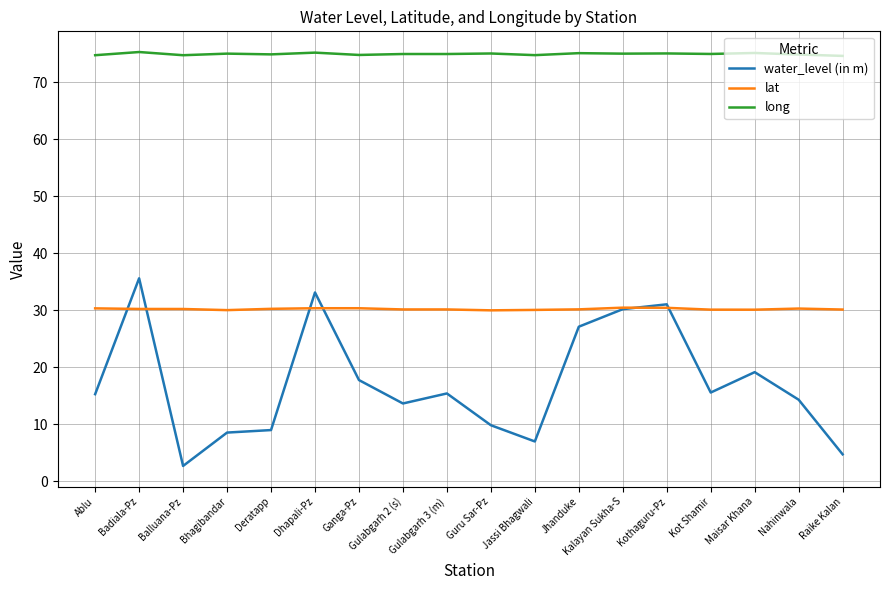

True or false: long and water_level (in m) intersect in this chart.

False